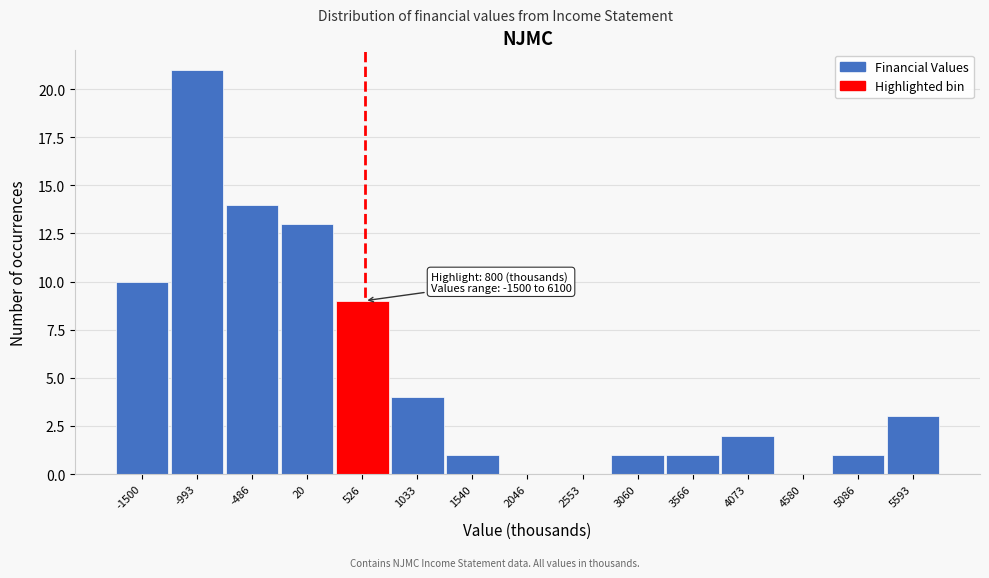

Reading left to right, transcribe all the data shown in this chart.

-1500=10	-993=21	-486=14	20=13	526=9	1033=4	1540=1	2046=0	2553=0	3060=1	3566=1	4073=2	4580=0	5086=1	5593=3